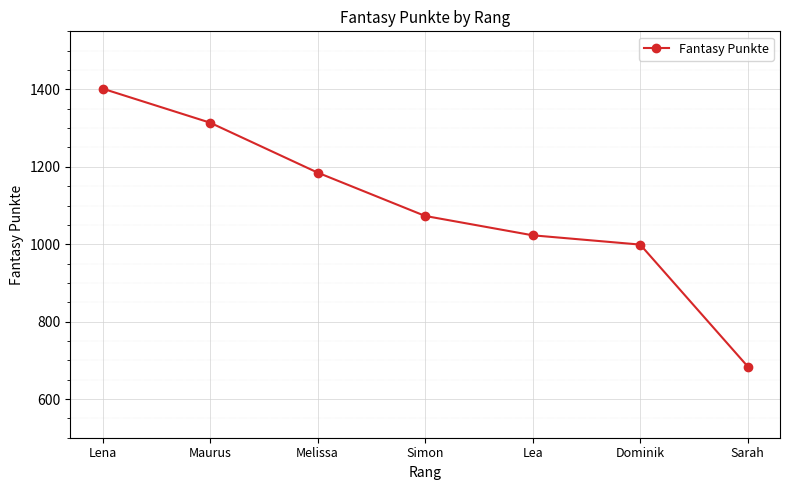

What position from the left is Simon?

4